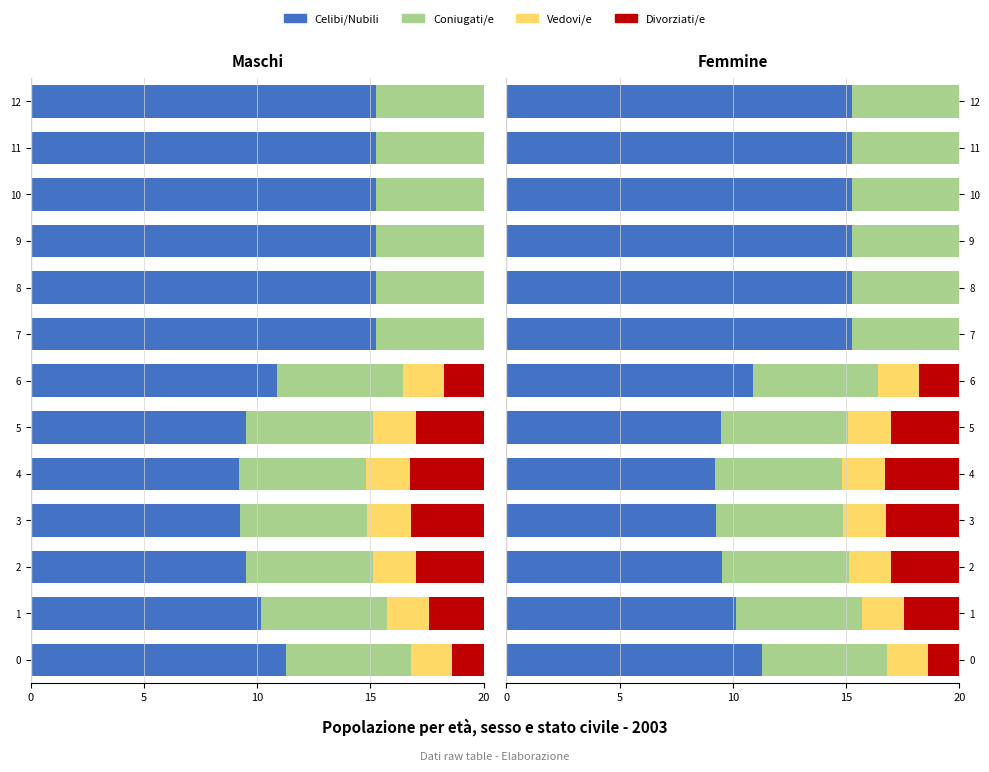

Which series has the largest total across all categories?

Celibi/Nubili